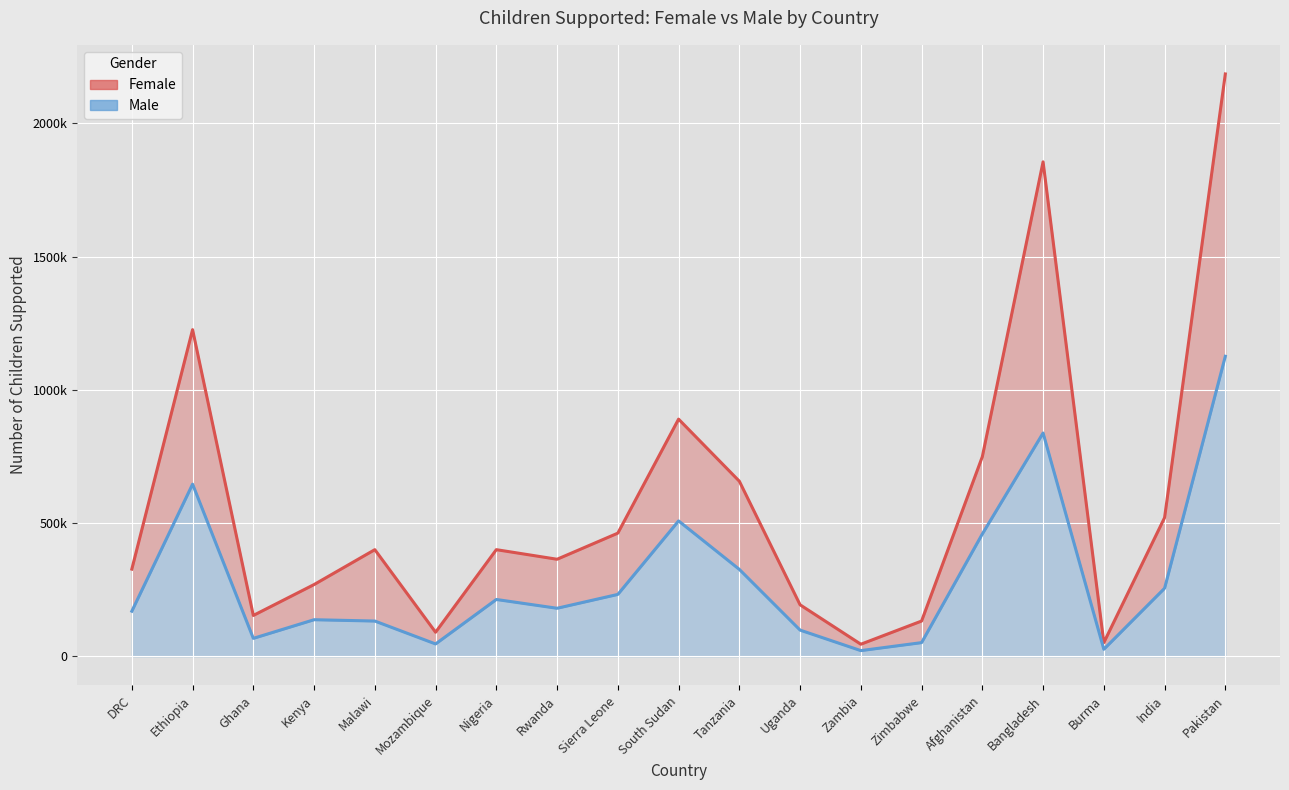

What is the spread (max minus min) of values at Malawi?

268000